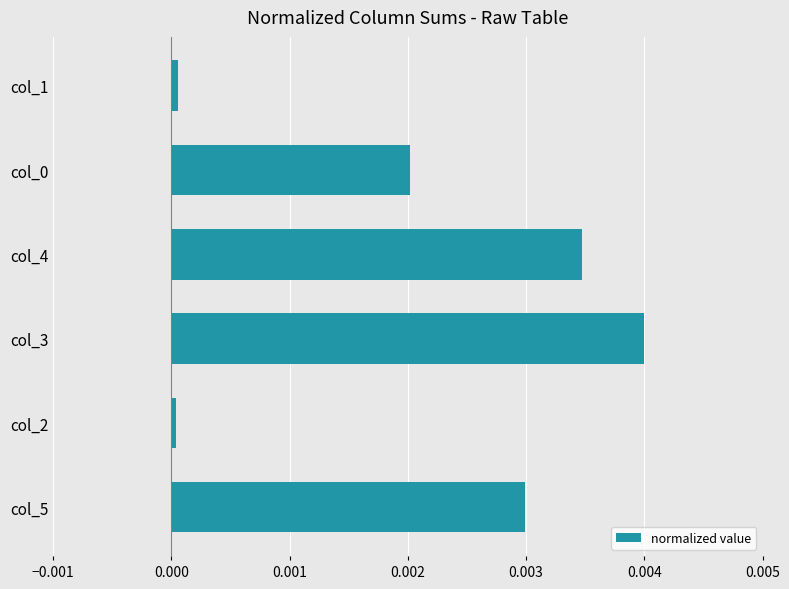

Which category has the highest value across all series?

col_3